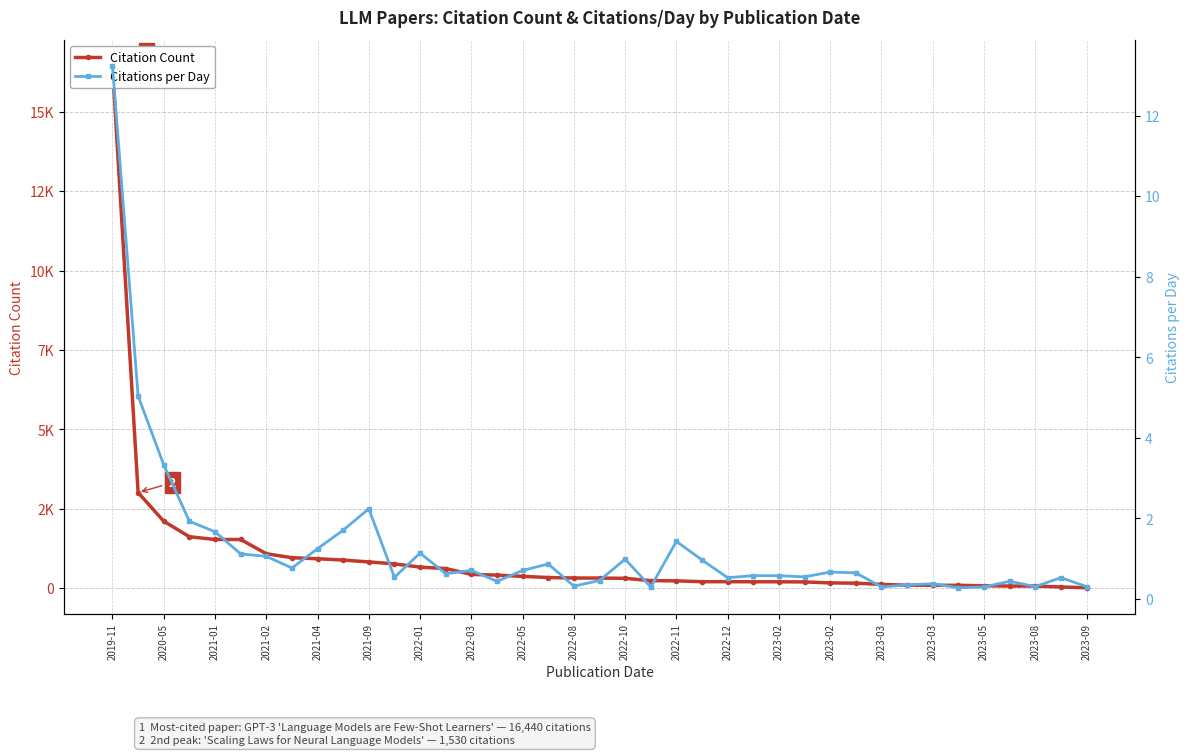

What is the difference between the second highest and minimum values in the Citations per Day series?

4.8